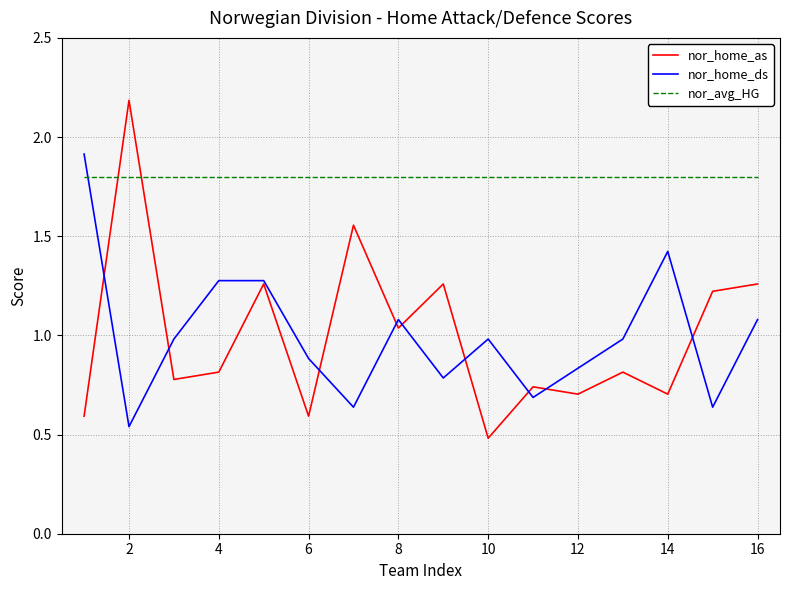

How many lines are shown in the chart?

3